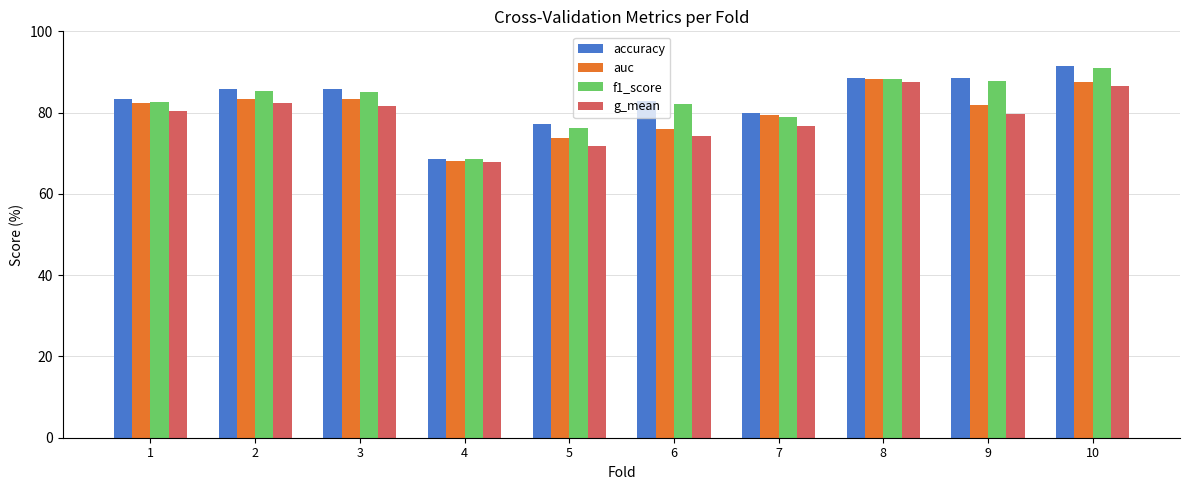

At which category does the chart reach its peak across all series?

10